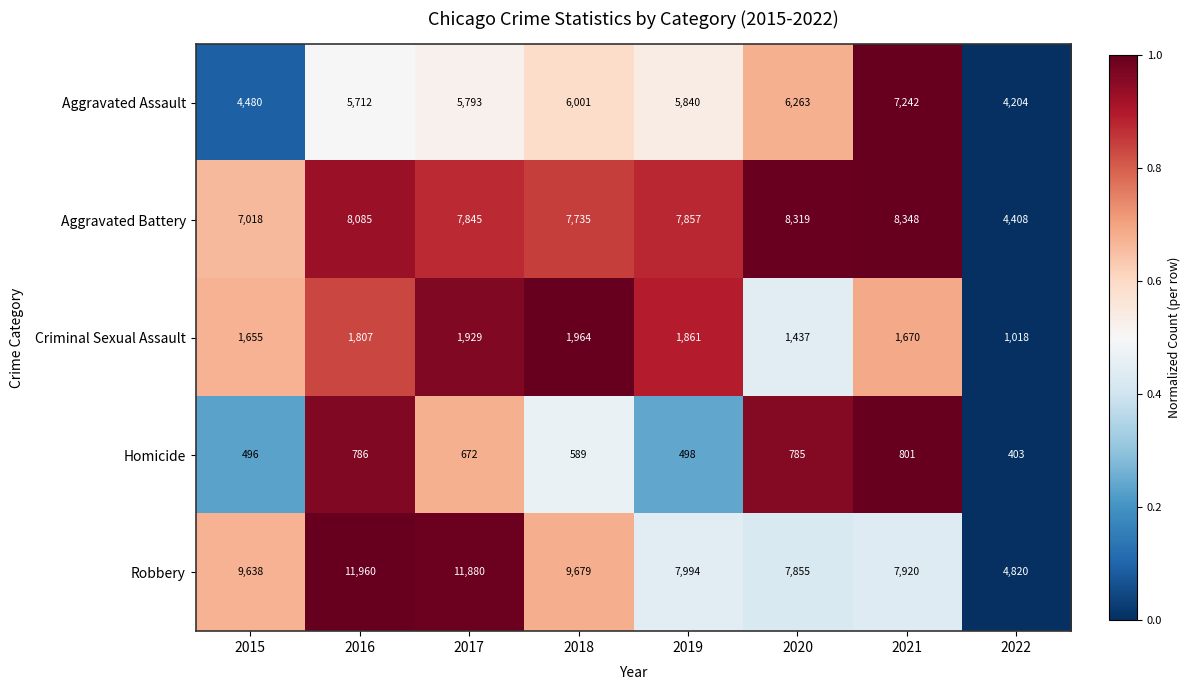

What value does the Aggravated Assault series have at 2020?

6263